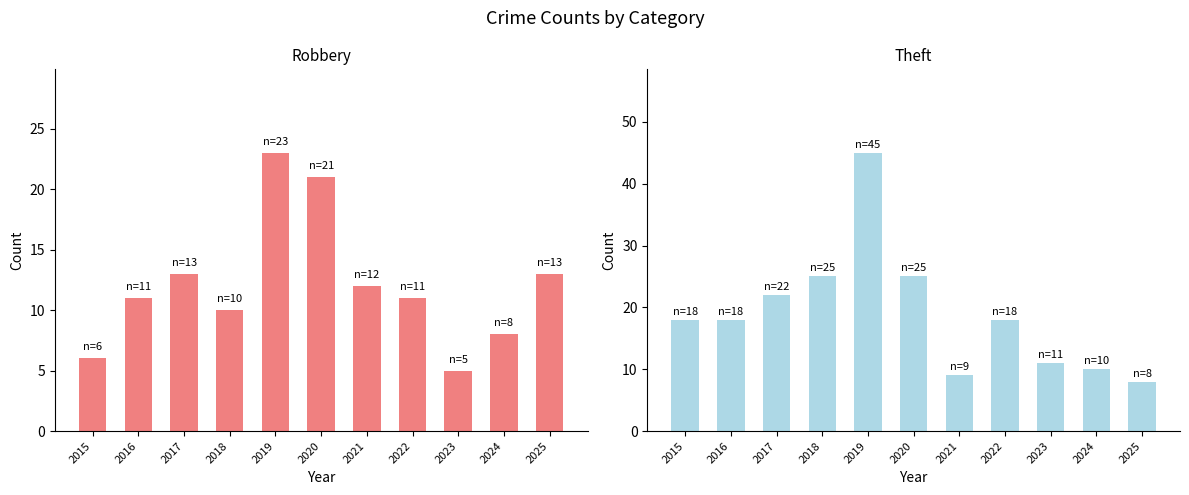

Between 2023 and 2019, which is larger?

2019